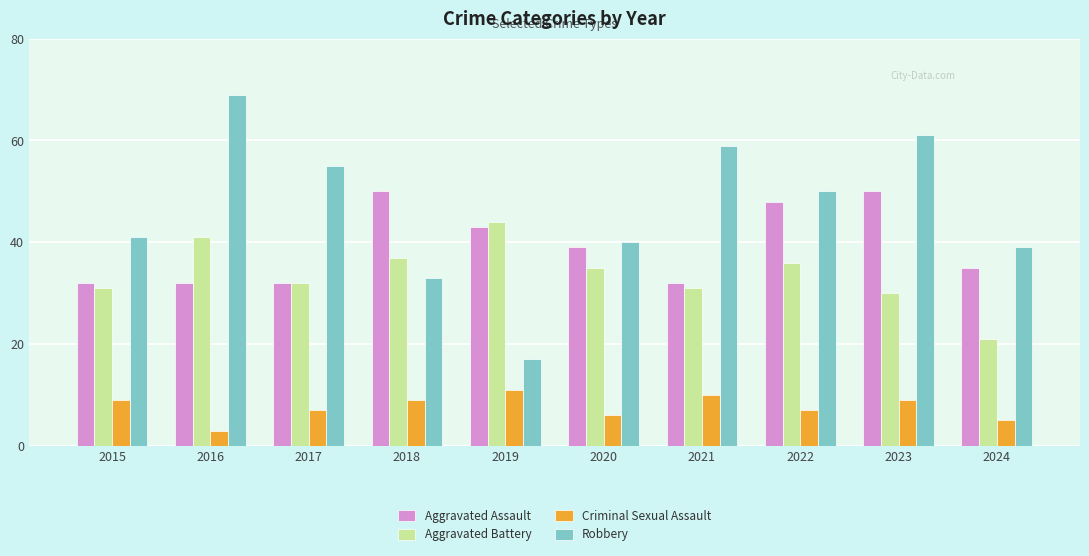

What is the value of the Robbery bar at the 8th from the left?

50